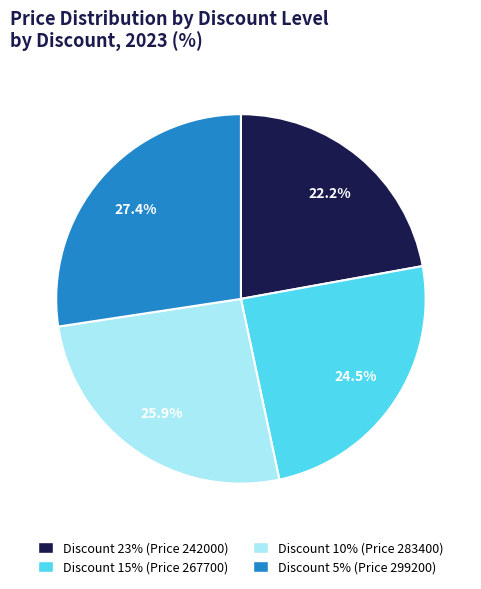

Is there a majority slice in this chart?

No